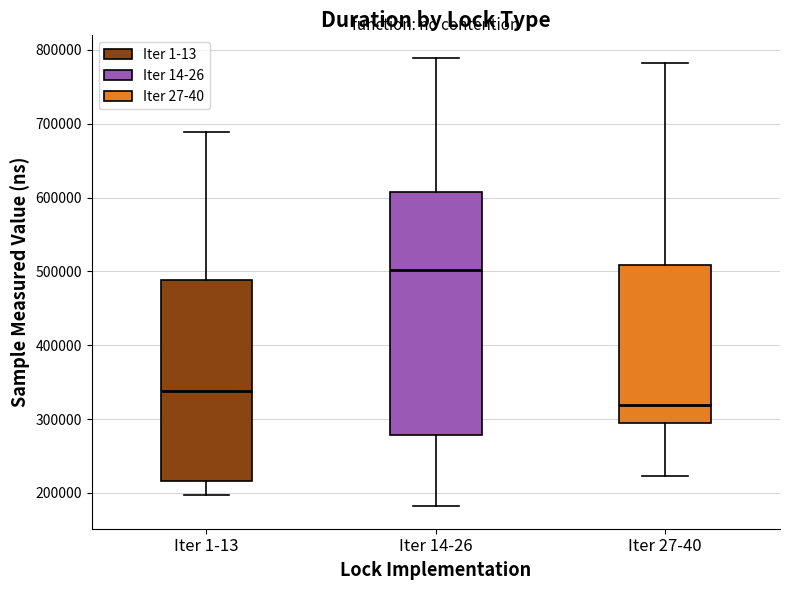

Reading left to right, transcribe this box plot: for each box, give where its median line is, the range the box spans, and where its two whiskers end, as read against the y-axis. The values are not printed on the chart, so give them approximately, as read against the axis.

Iter 1-13: median 340000, box 220000 to 490000, whiskers 200000 to 690000
Iter 14-26: median 500000, box 280000 to 610000, whiskers 180000 to 790000
Iter 27-40: median 320000, box 290000 to 510000, whiskers 220000 to 780000